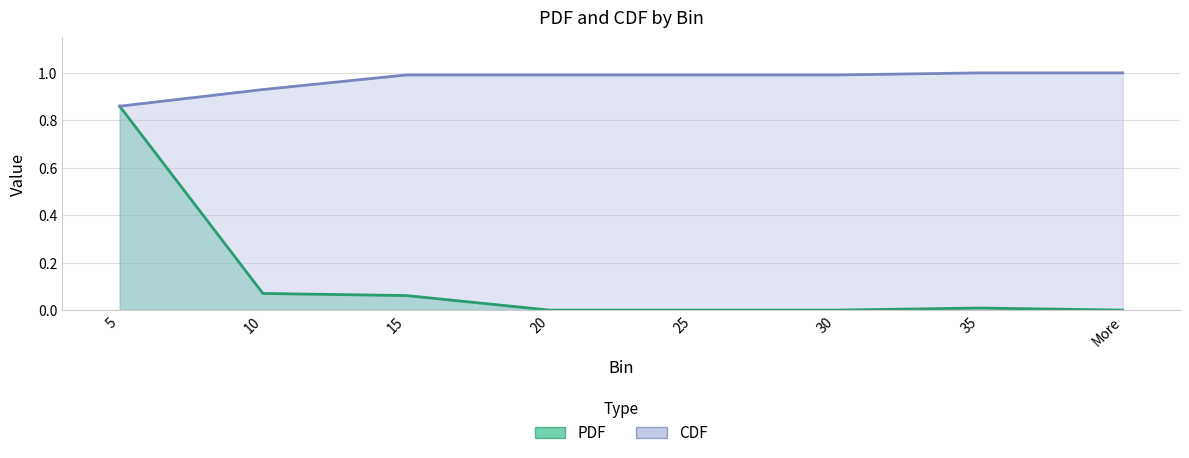

True or false: PDF and CDF cross at least once.

False